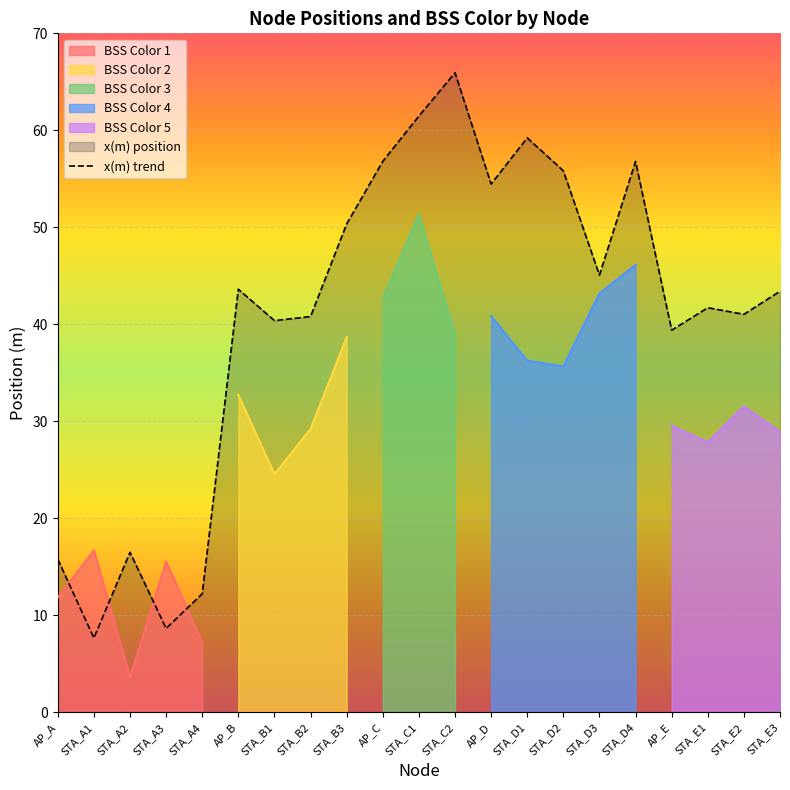

List the labels in order of value, largest first.

STA_C2, STA_C1, STA_D1, AP_C, STA_D4, STA_D2, AP_D, STA_B3, STA_D3, AP_B, STA_E3, STA_E1, STA_E2, STA_B2, STA_B1, AP_E, STA_A2, AP_A, STA_A4, STA_A3, STA_A1